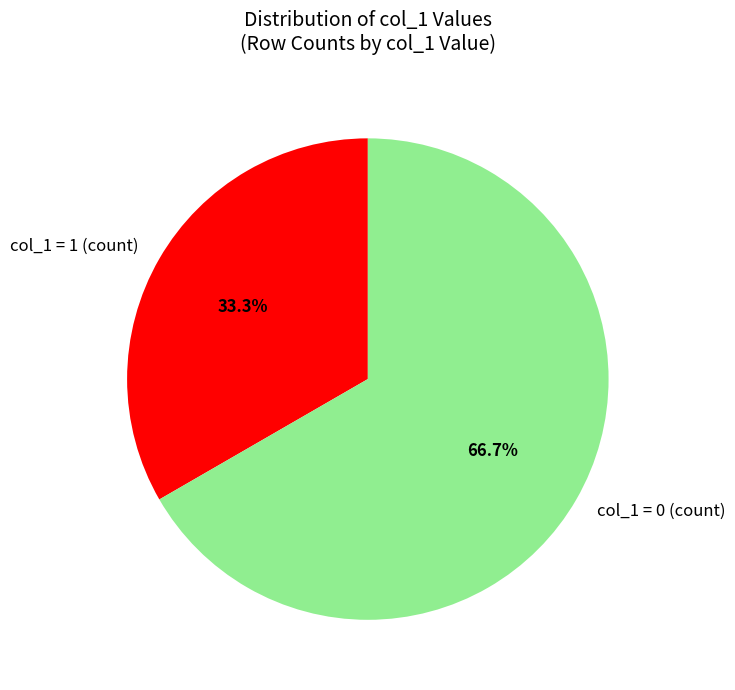

Rank the categories by value from highest to lowest.

col_1 = 0 (count), col_1 = 1 (count)